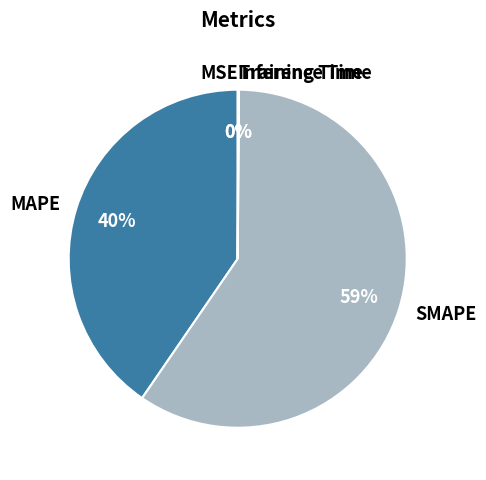

Which slice is the largest?

SMAPE